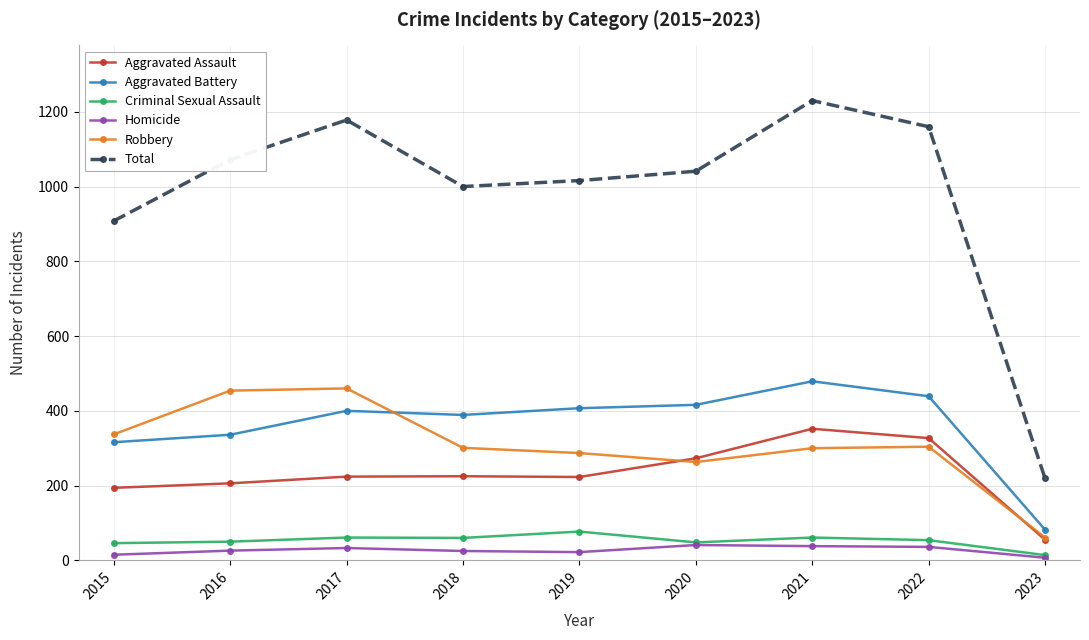

What is the total value across all series at 2022?

2320